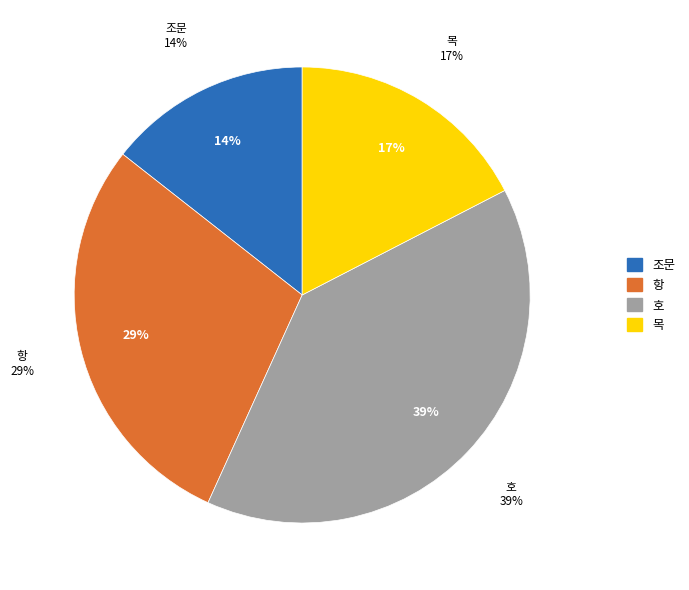

How much of the chart is everything except 호?

60.6%